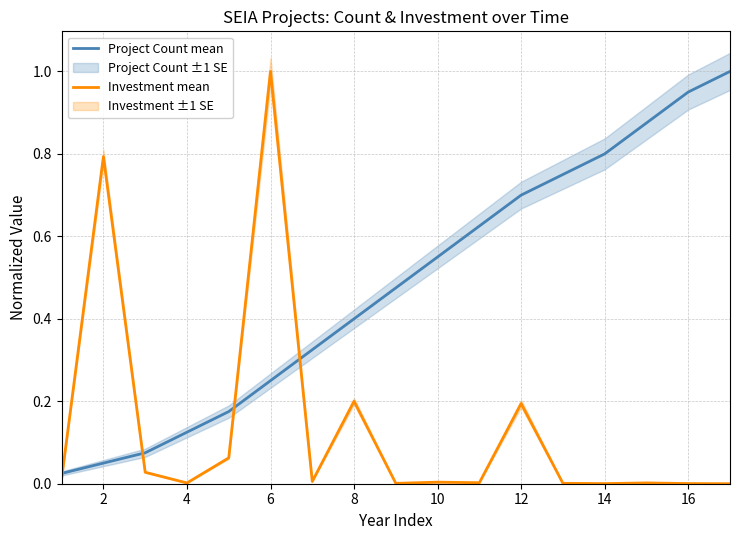

Is this an area chart (filled region under the line)?

No